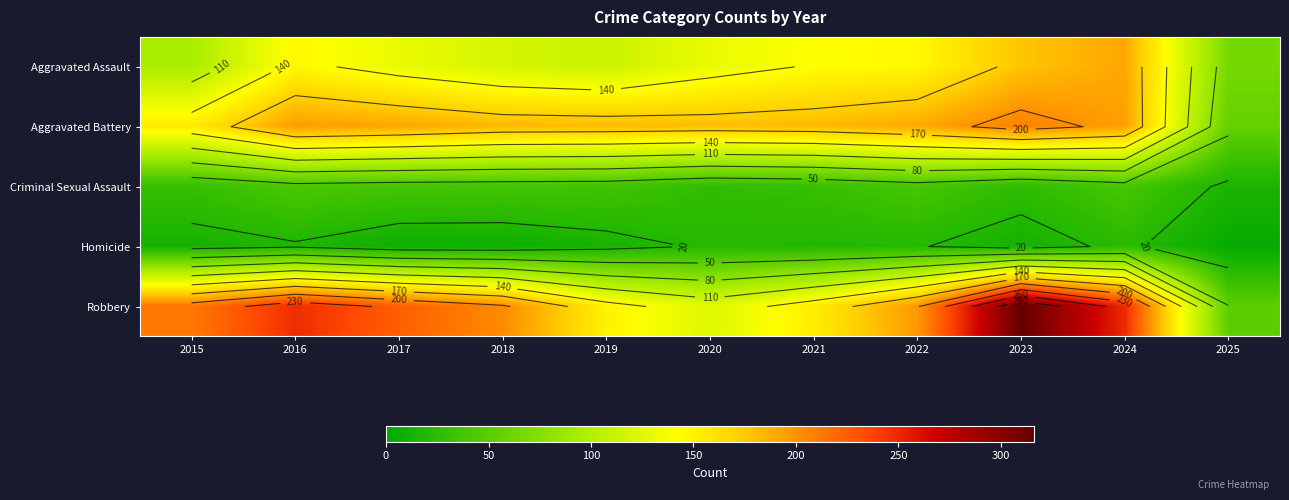

What is the sum of the Robbery values at 2018 and 2016?

451